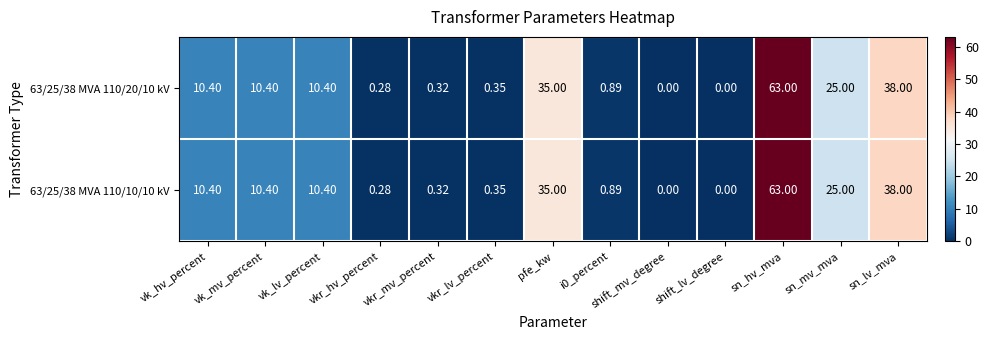

At which category is the sum across all series the highest?

sn_hv_mva